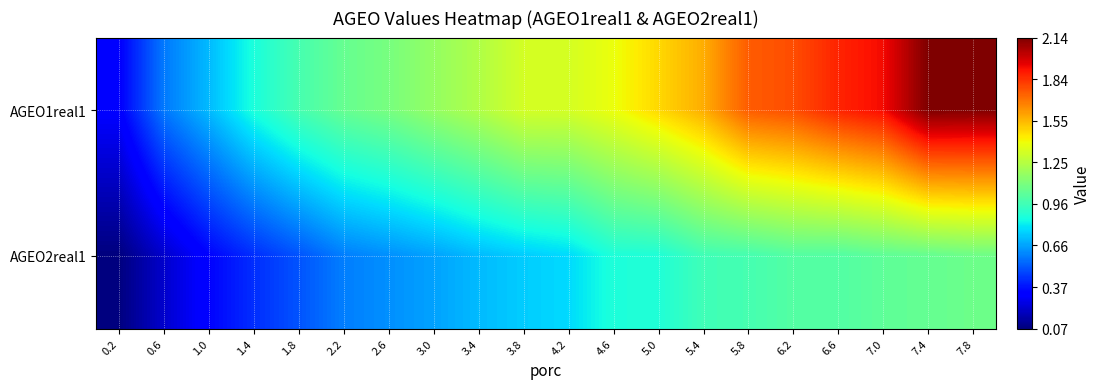

Reading left to right, list all the values displayed in this chart.

AGEO1real1: 0.2=0.3	0.6=0.6	1.0=0.7	1.4=0.9	1.8=1.0	2.2=1.1	2.6=1.1	3.0=1.2	3.4=1.2	3.8=1.3	4.2=1.3	4.6=1.4	5.0=1.5	5.4=1.6	5.8=1.8	6.2=1.8	6.6=1.9	7.0=1.9	7.4=2.1	7.8=2.1
AGEO2real1: 0.2=0.1	0.6=0.2	1.0=0.3	1.4=0.4	1.8=0.5	2.2=0.6	2.6=0.6	3.0=0.7	3.4=0.7	3.8=0.7	4.2=0.8	4.6=0.9	5.0=0.9	5.4=1.0	5.8=1.0	6.2=1.0	6.6=1.0	7.0=1.0	7.4=1.1	7.8=1.1